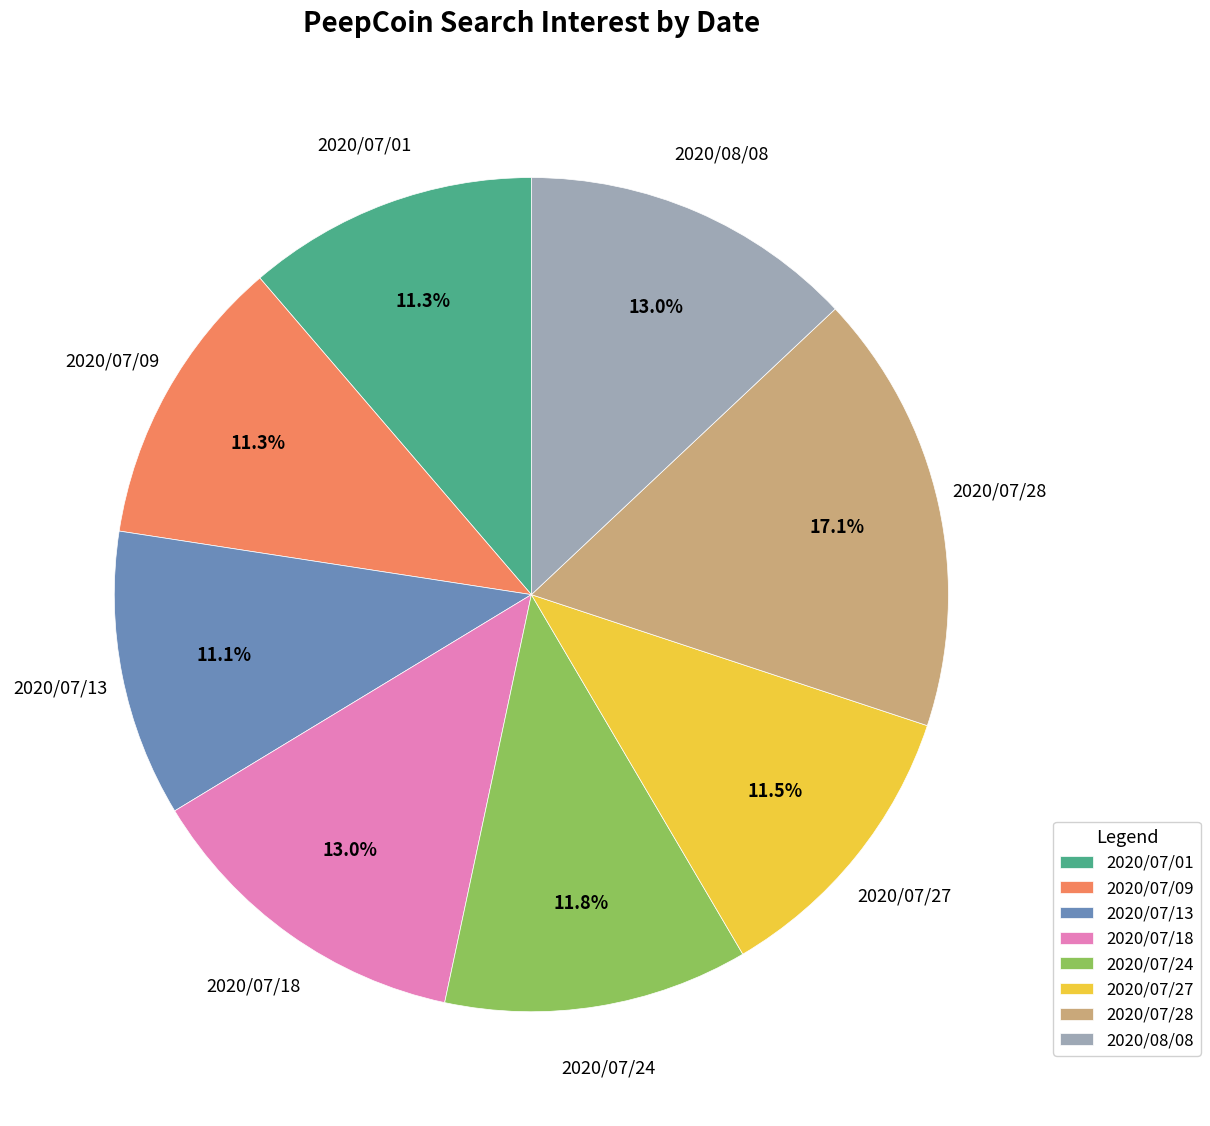

How many slices are in this pie chart?

8